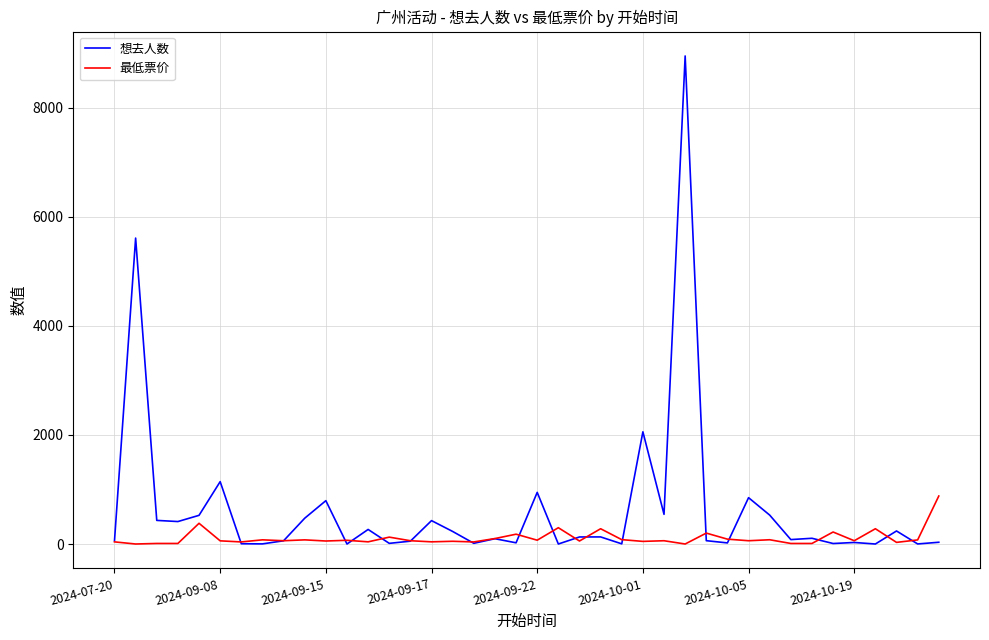

What is the maximum value shown in the chart?

8953.0